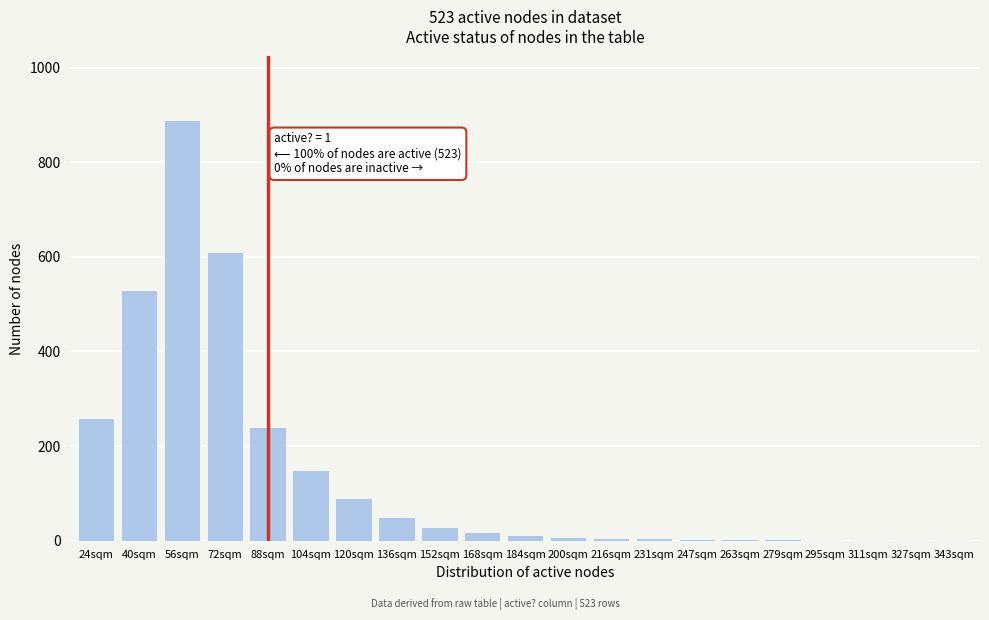

True or false: the data shows 150 at 104sqm.

True